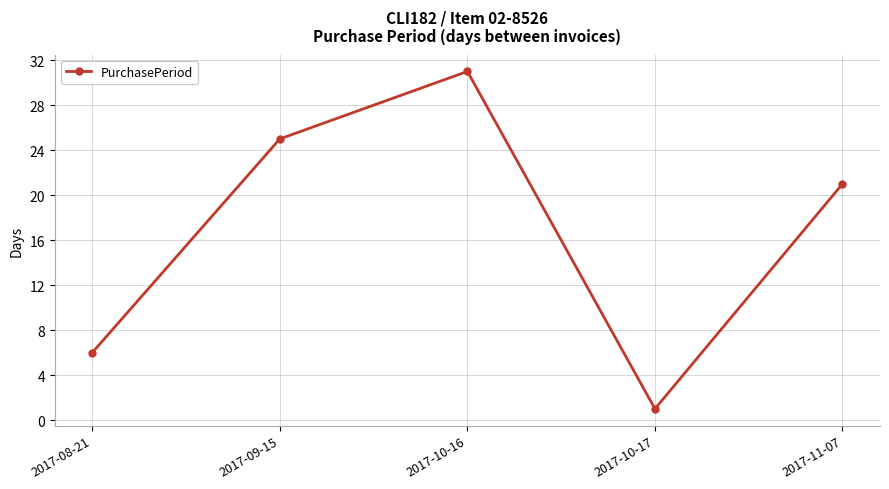

Is it true that the value at 2017-10-17 is 0?

False